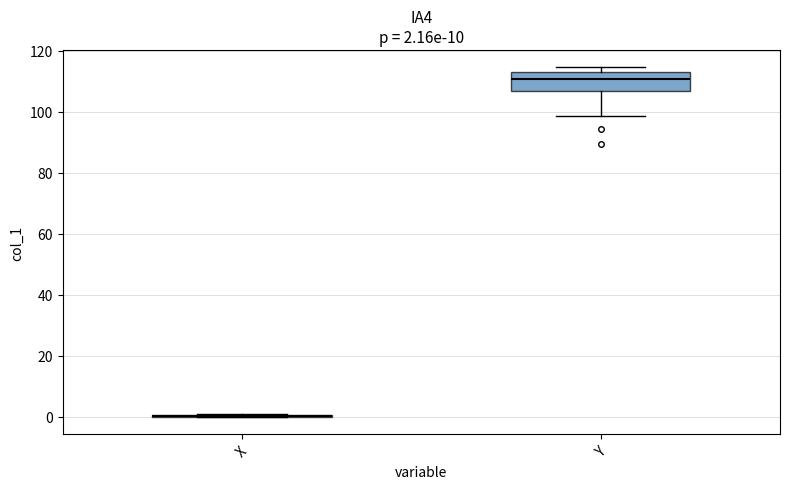

Which box is the tallest, from its lower edge to its upper edge?

Y